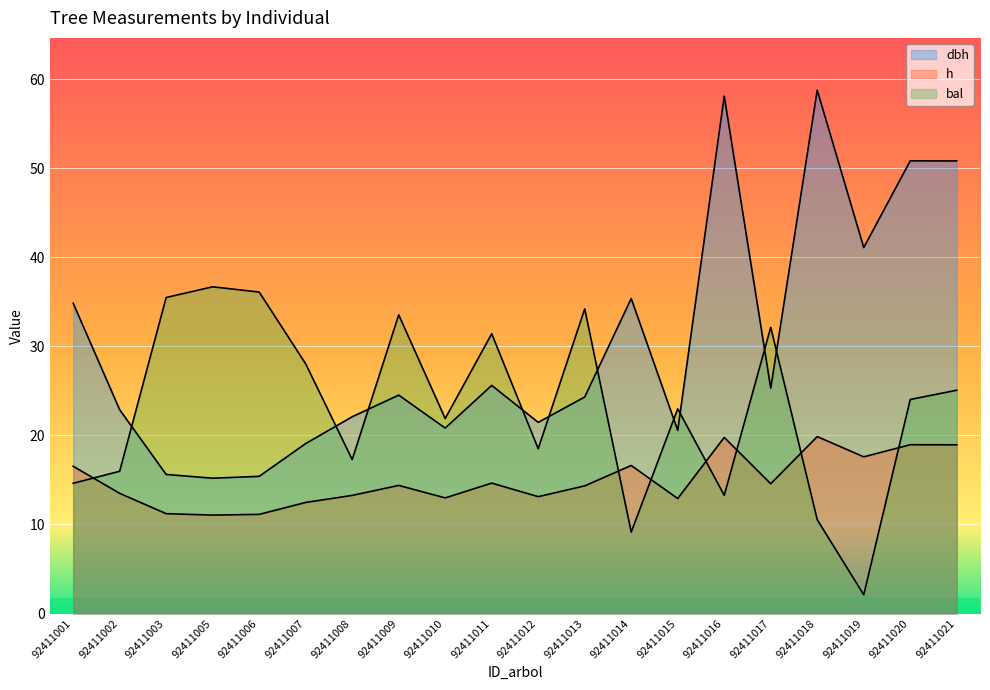

What is the sum of the bal values at 92411011 and 92411010?

53.3